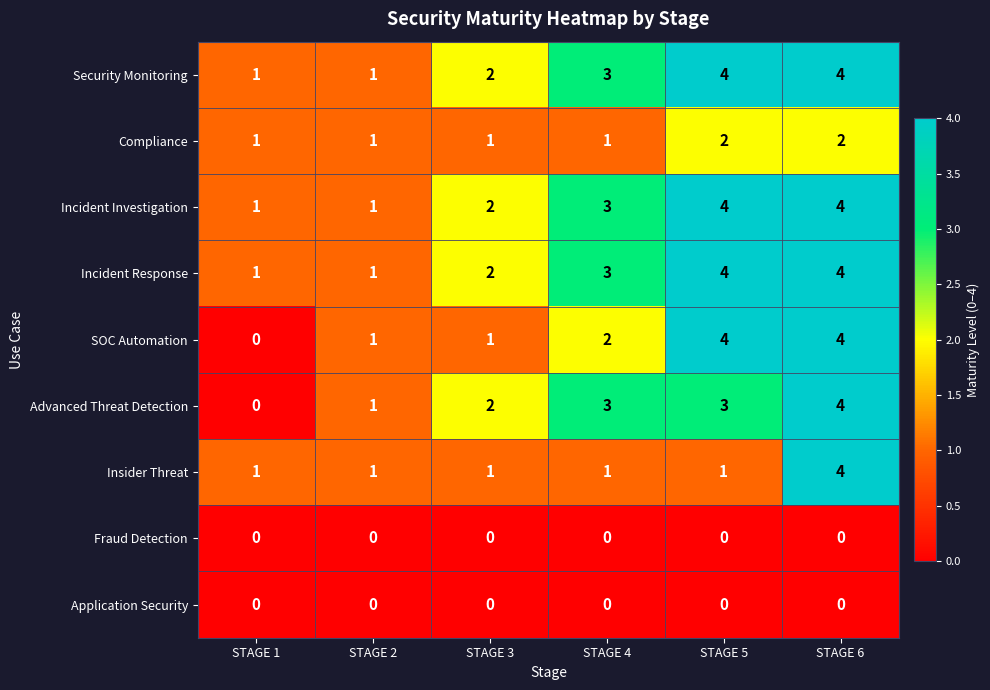

Which series changed the most between STAGE 4 and STAGE 5?

SOC Automation